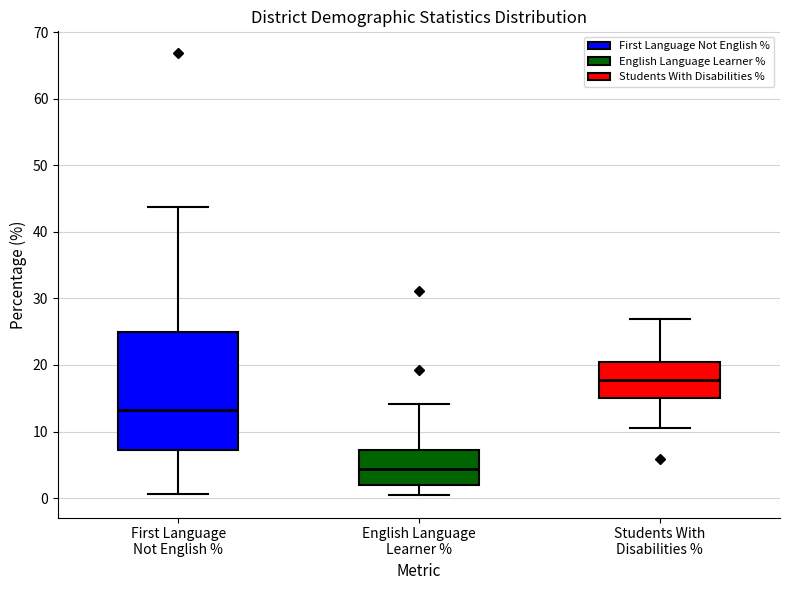

Reading left to right, read every box against the y-axis: the position of its median line, the range the box covers, and the ends of its whiskers. The values are not printed on the chart, so give them approximately, as read against the axis.

First Language Not English %: median 13, box 7 to 25, whiskers 1 to 44
English Language Learner %: median 4, box 2 to 7, whiskers 0 to 14
Students With Disabilities %: median 18, box 15 to 20, whiskers 11 to 27